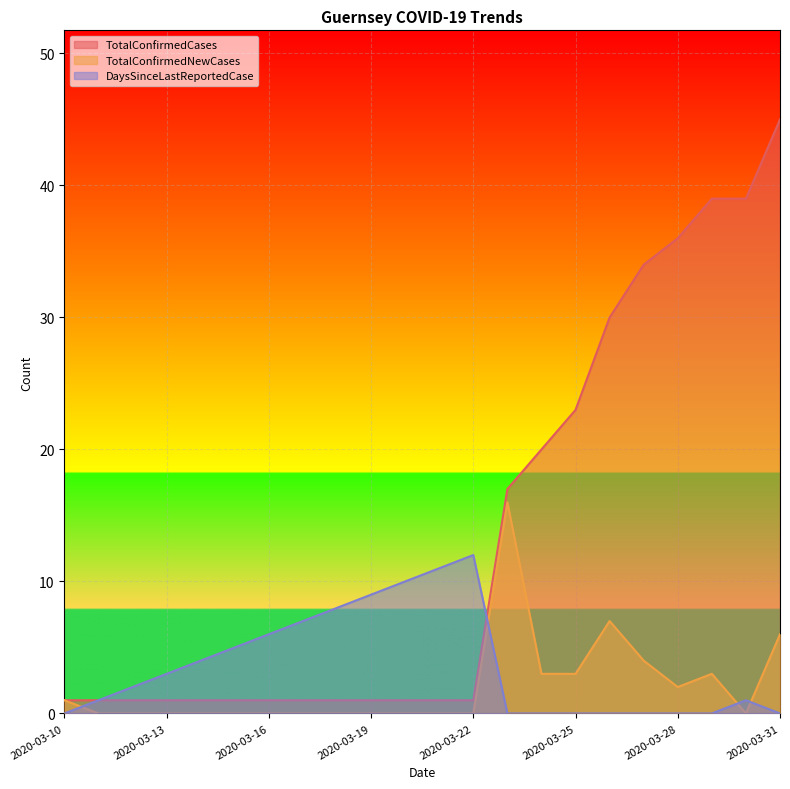

Is the value of DaysSinceLastReportedCase at 2020-03-17 greater than the value of TotalConfirmedNewCases at 2020-03-18?

Yes